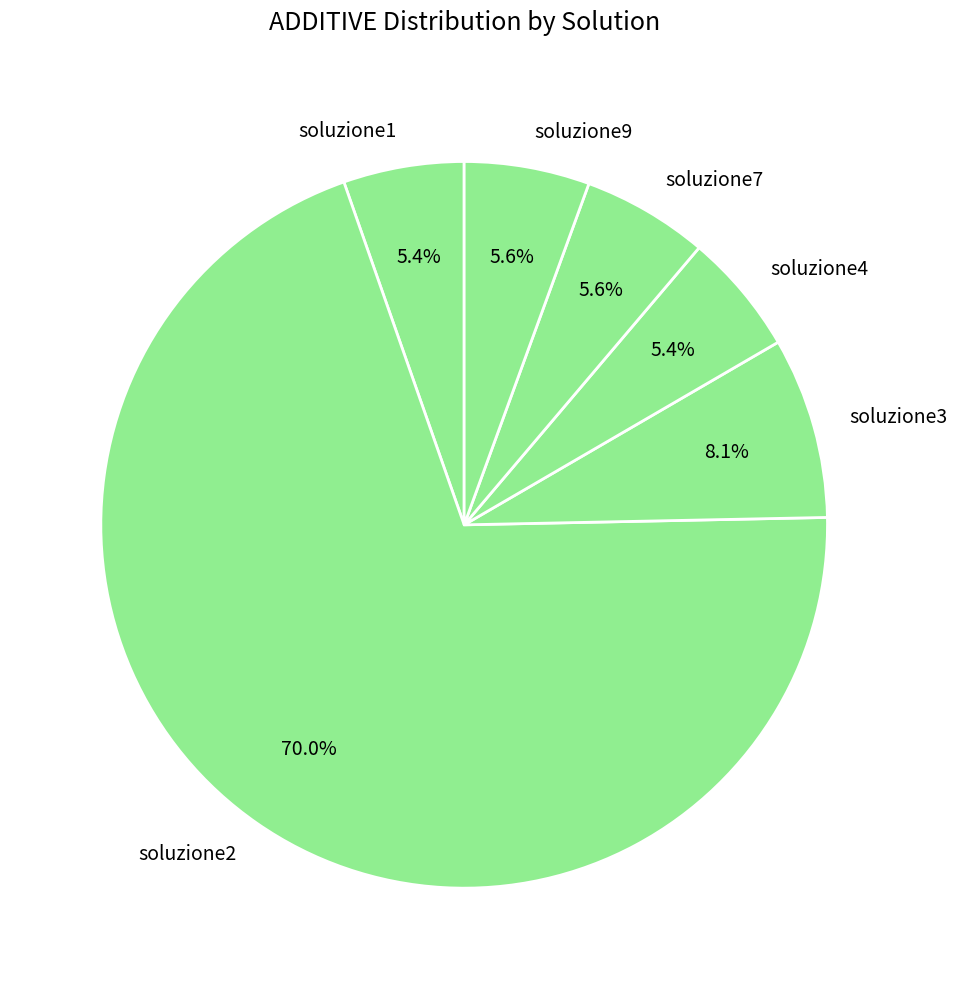

What is the ratio of the value at soluzione2 to the value at soluzione9?

12.5